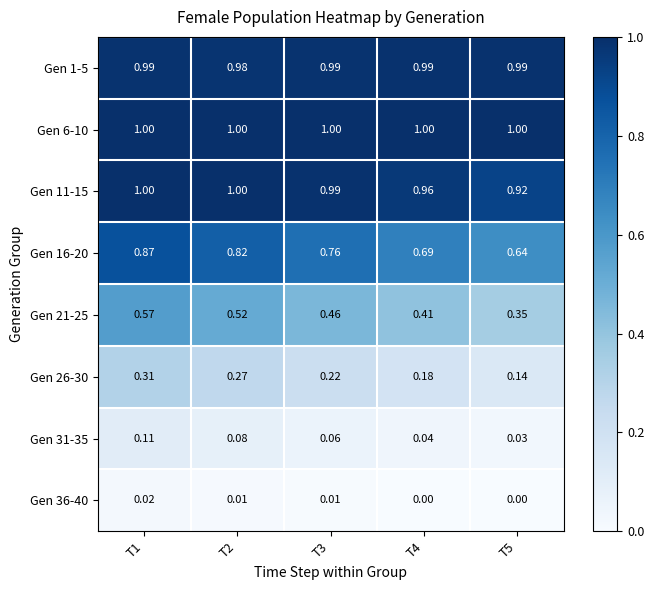

Is the value of Gen 21-25 at T4 greater than the value of Gen 36-40 at T4?

Yes